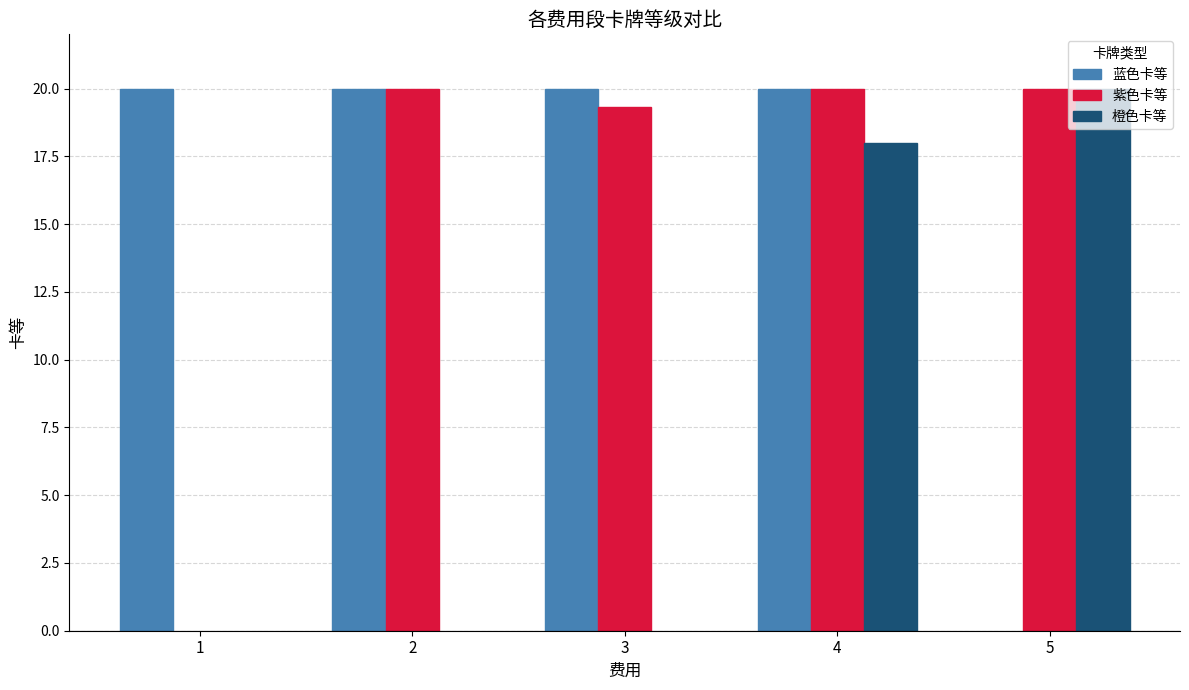

How many positive values does the 紫色卡等 series have?

4